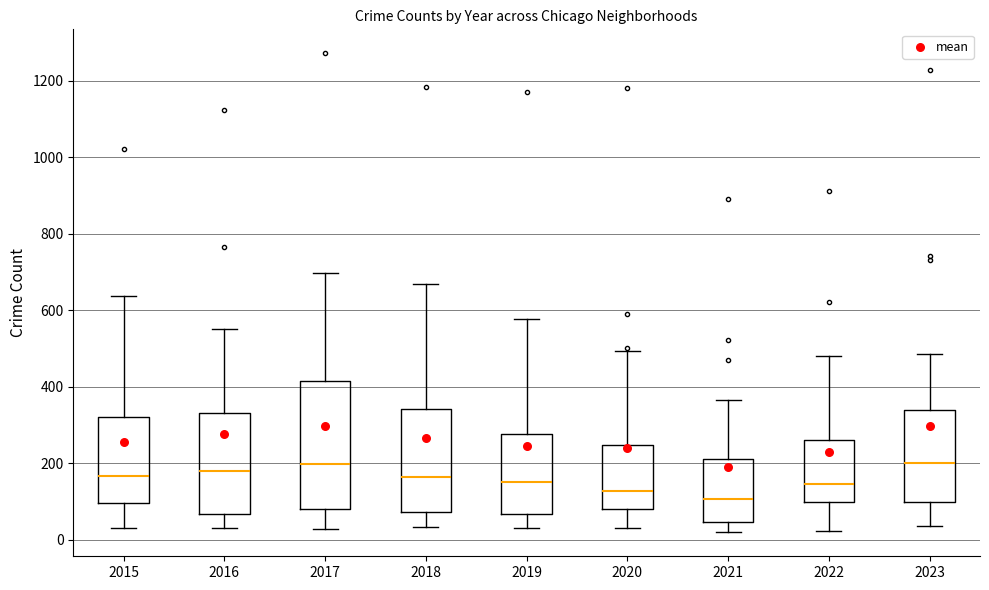

Comparing the boxes themselves (not the whiskers), which one is the tallest?

2017